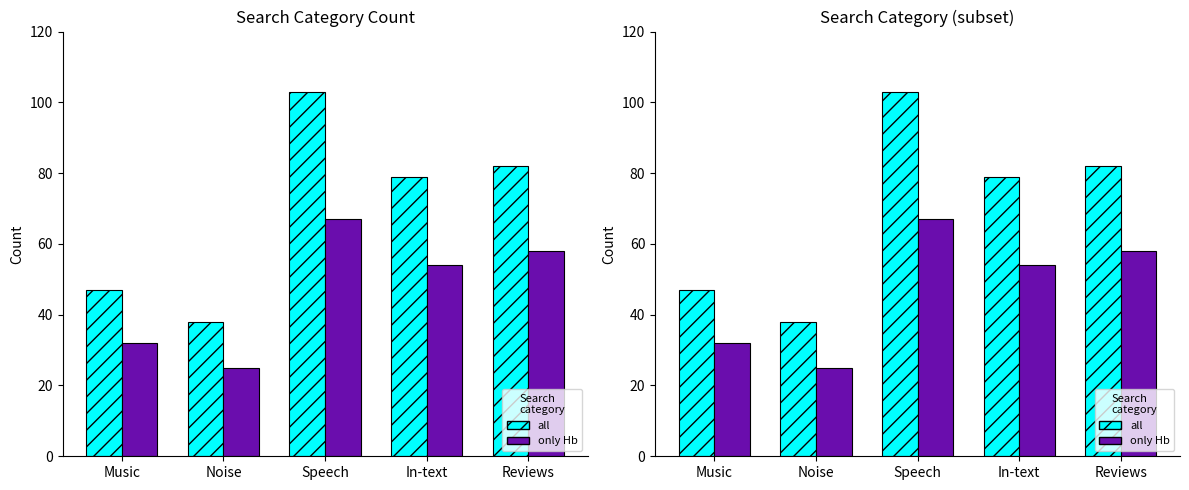

True or false: only Hb has a value of 102 at Speech.

False